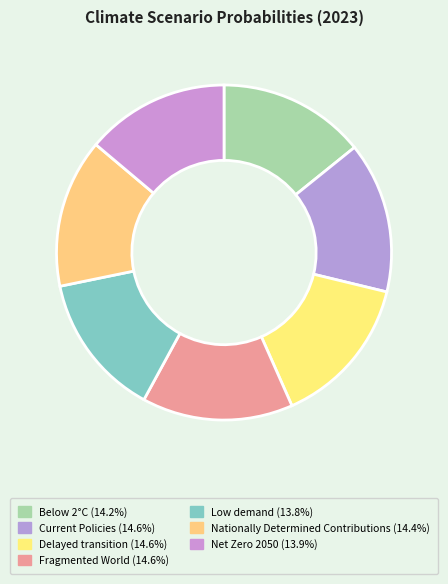

Between Fragmented World and Current Policies, which is larger?

Fragmented World